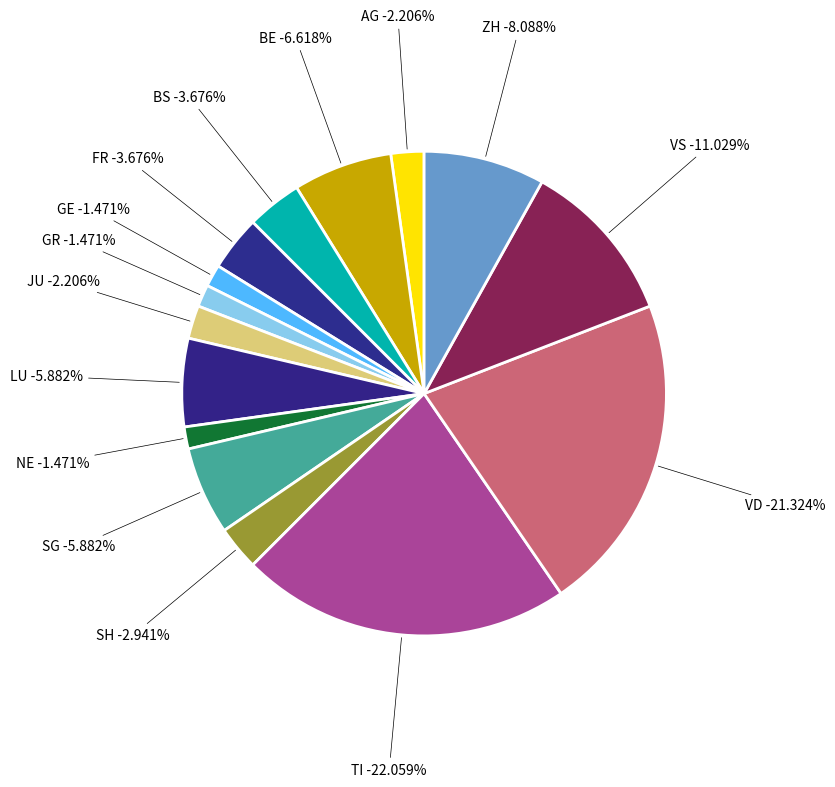

The VD slice represents 21% of the pie. True or false?

True